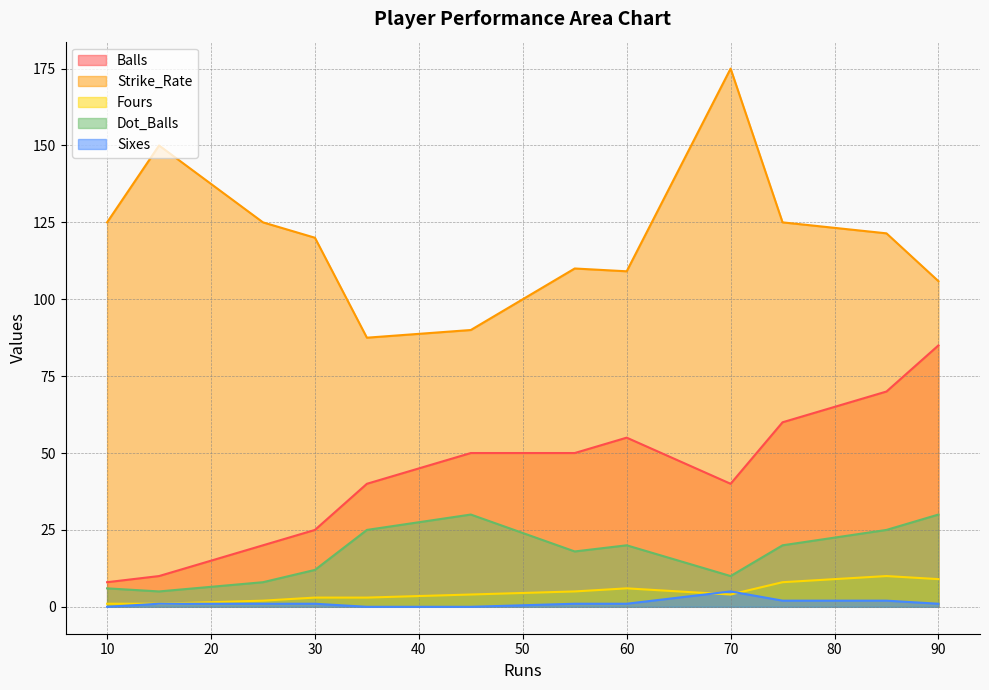

How many Sixes values are between 1 and 2?

8